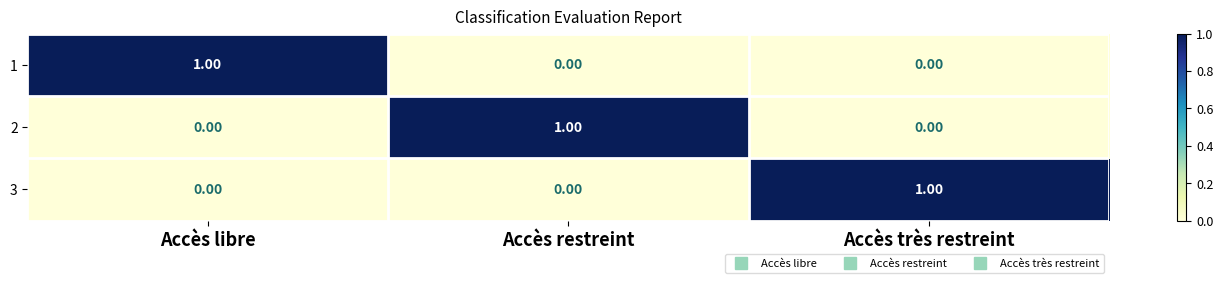

What is the difference between the highest and lowest values at Accès très restreint?

1